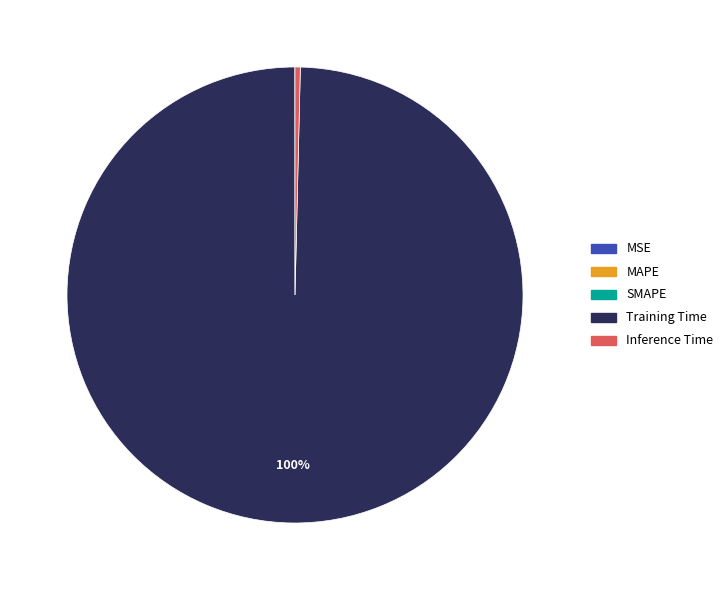

What percentage is the Training Time slice, to the nearest percent?

100%